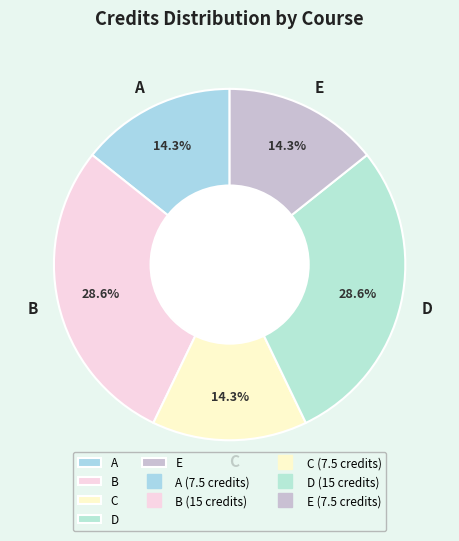

Is there a majority slice in this chart?

No